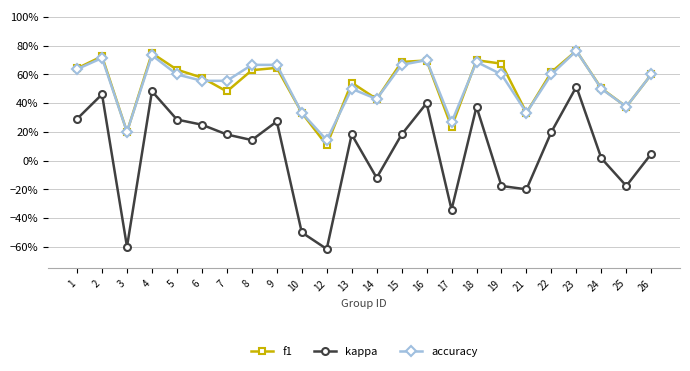

What are all the series names shown in the legend?

f1, kappa, accuracy